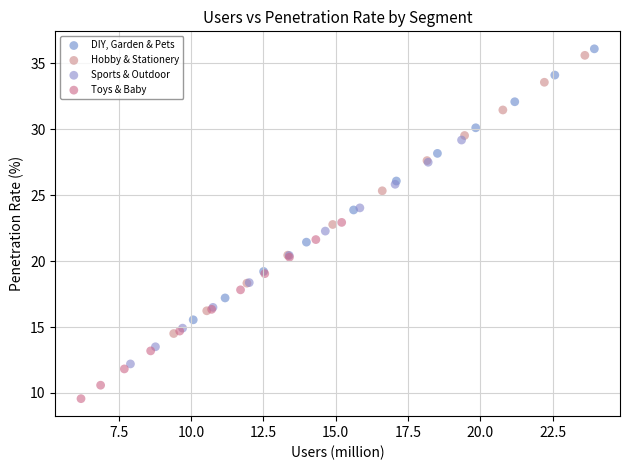

Which series reaches the minimum Y coordinate?

Toys & Baby